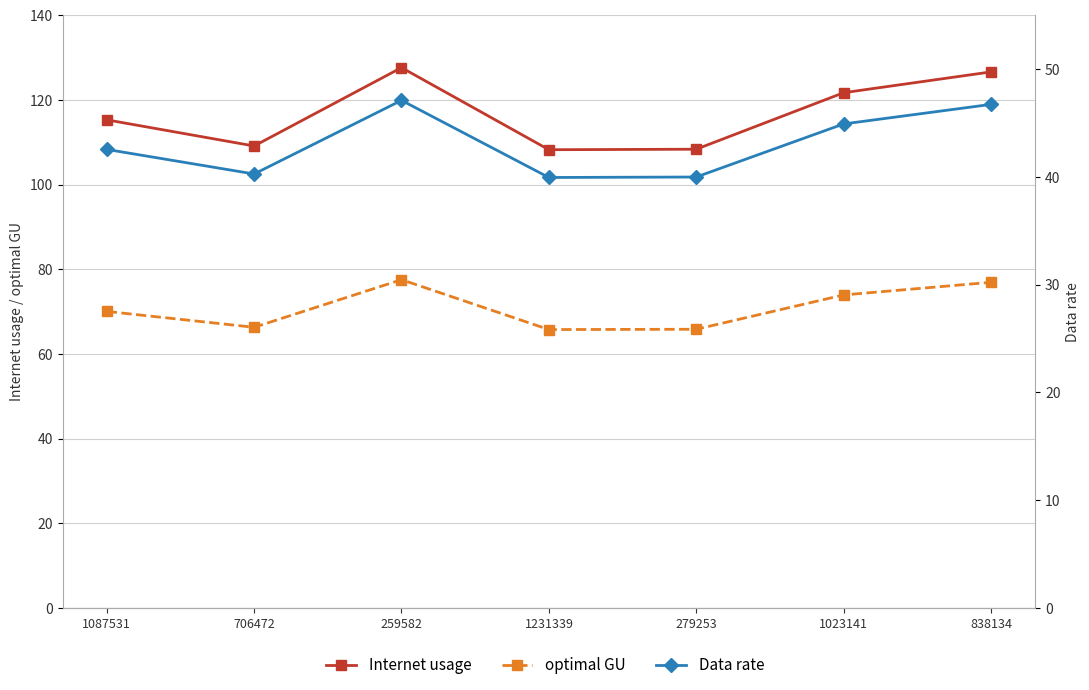

Which series changed the most between 1231339 and 279253?

Internet usage